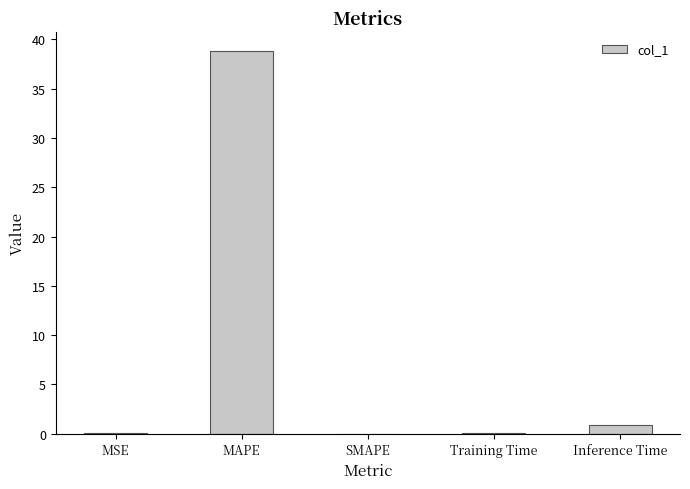

Between Inference Time and Training Time, which is larger?

Inference Time